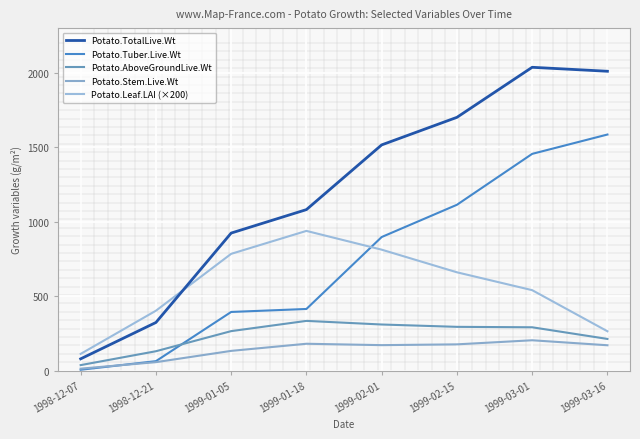

What is the difference between the Potato.Leaf.LAI (×200) values at 1999-03-01 and 1998-12-07?

428.0